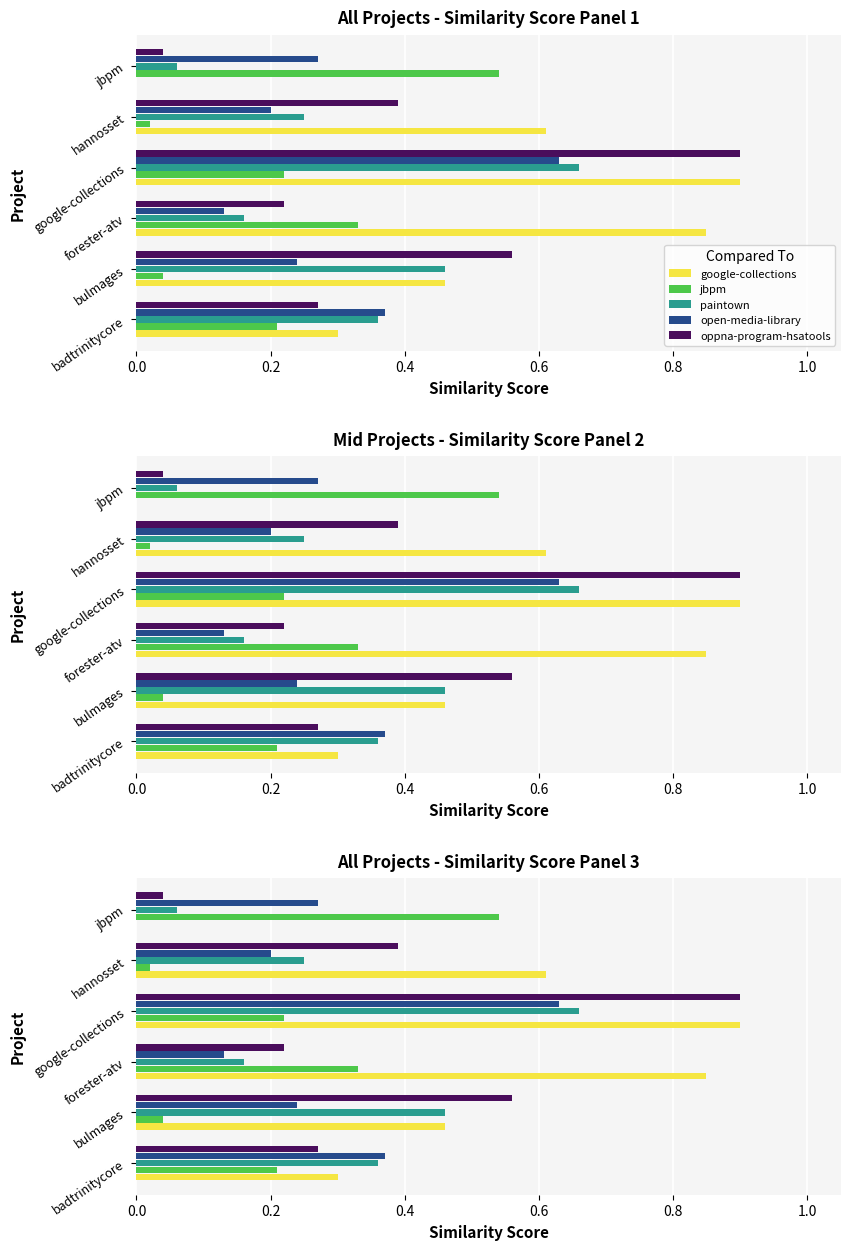

At how many categories does at least one series exceed 0?

6